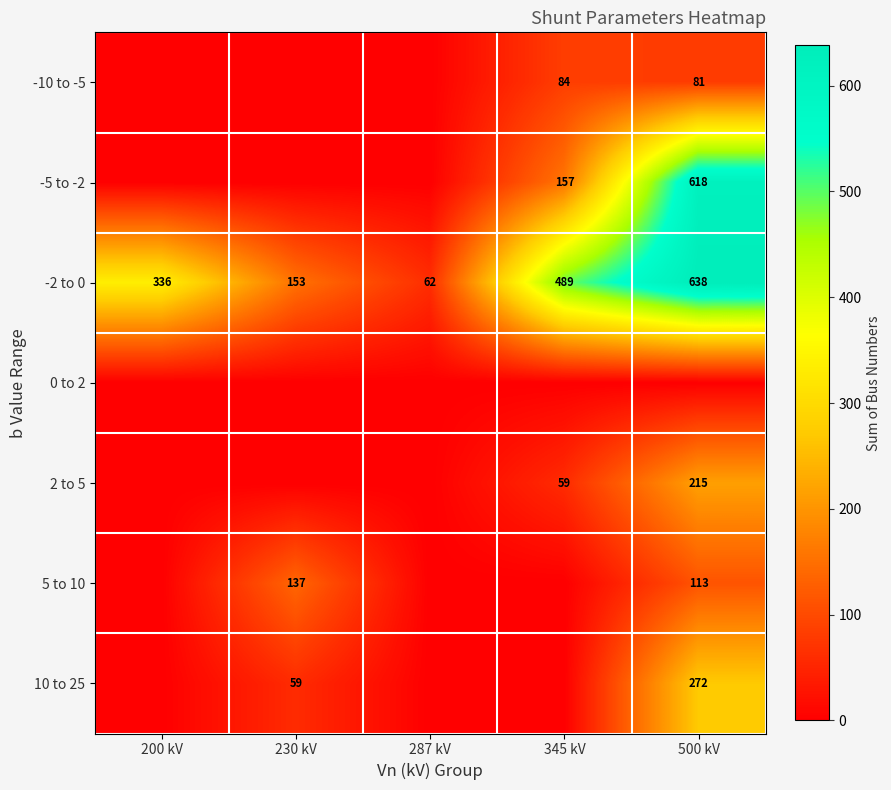

What is the sum of the 5 to 10 values at 230 kV and 500 kV?

250